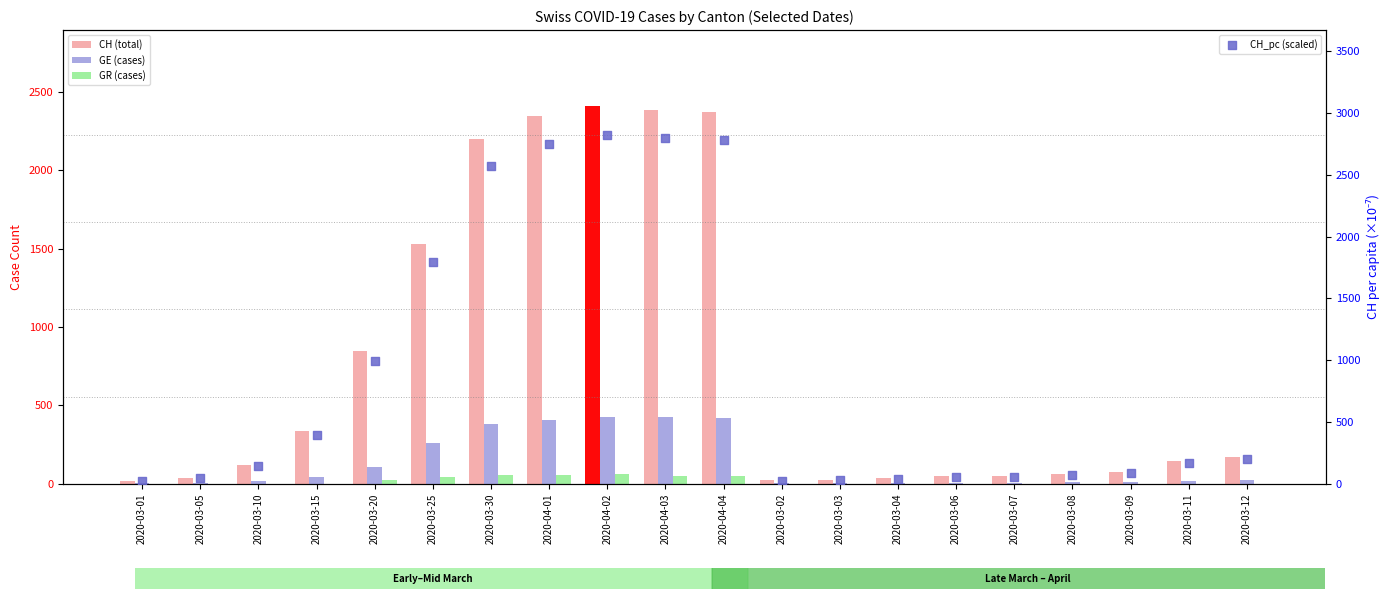

At which category is the sum across all series the highest?

2020-04-02